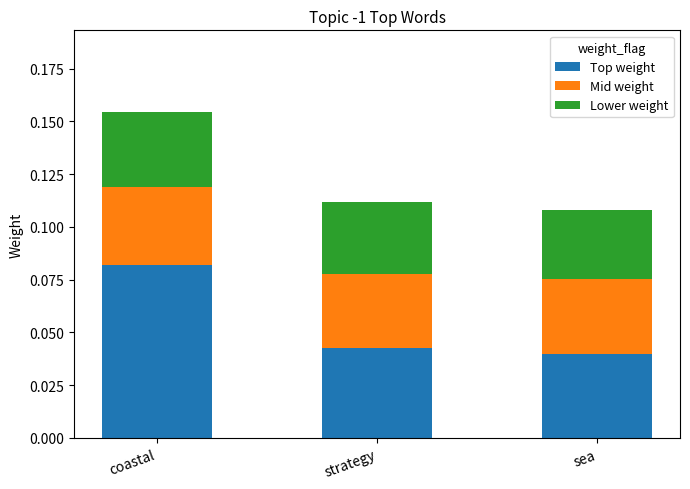

At which category is the sum across all series the highest?

coastal